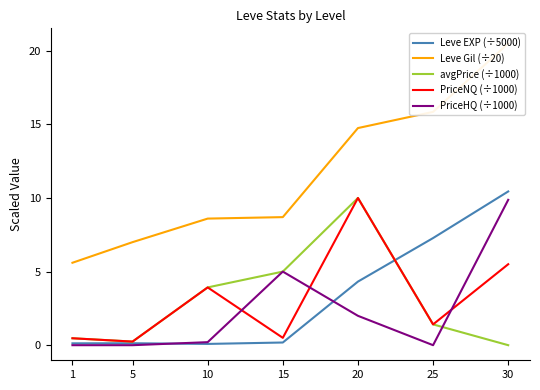

Which category has the lowest value in the avgPrice (÷1000) series?

30